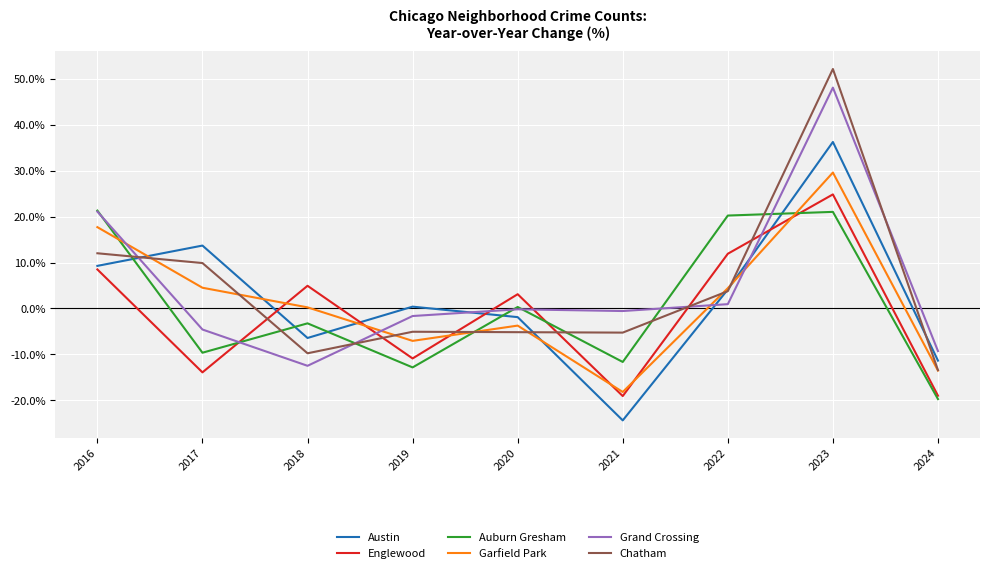

What is the difference between the maximum and minimum values in the Englewood series?

44.0